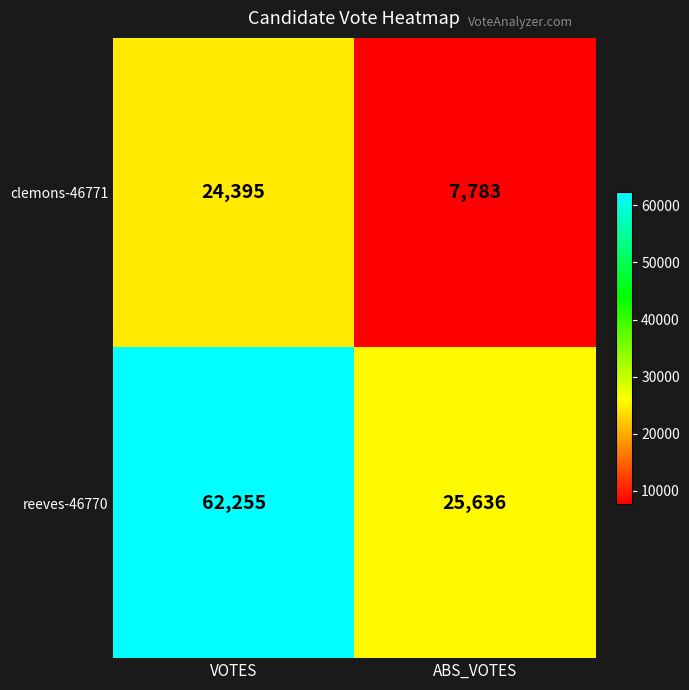

What is the maximum value shown in the chart?

62255